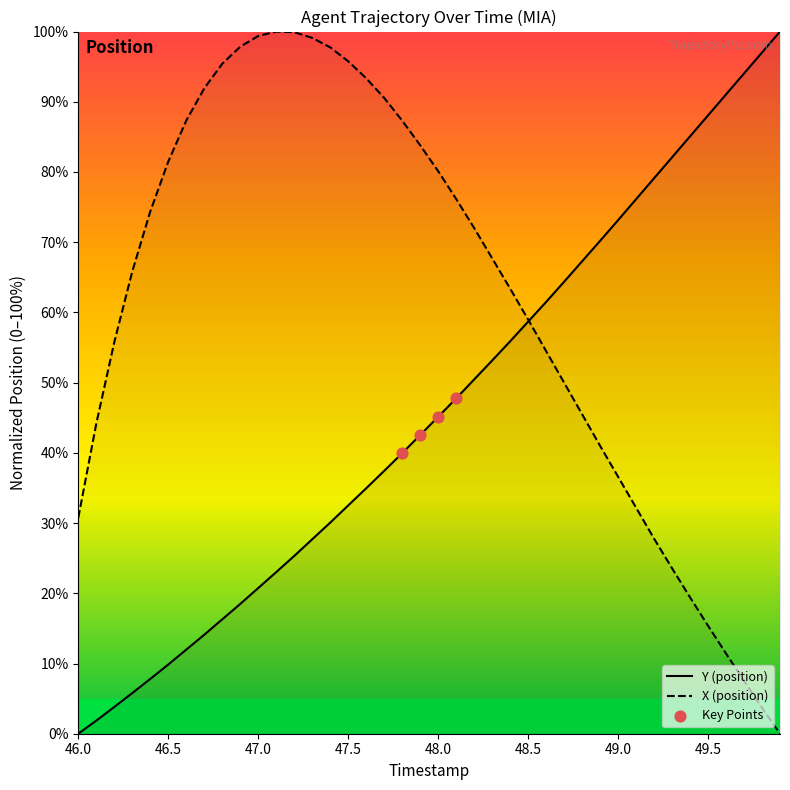

What is the difference between the highest and lowest values at 47.0?

78.6